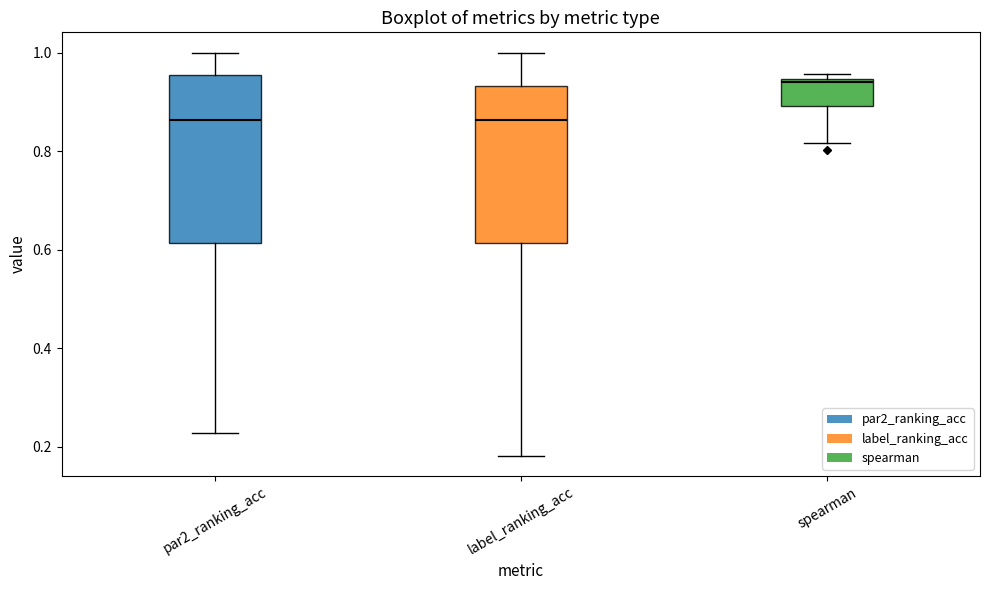

Comparing the boxes themselves (not the whiskers), which one is the tallest?

par2_ranking_acc